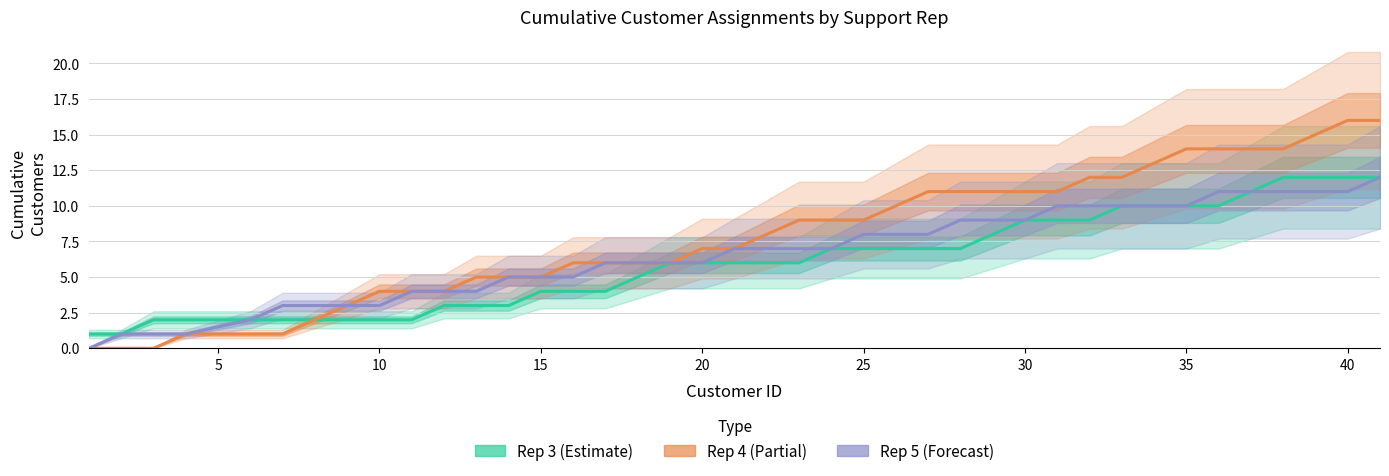

What is the difference between the maximum and second lowest values in the Rep 3 (Estimate) series?

11